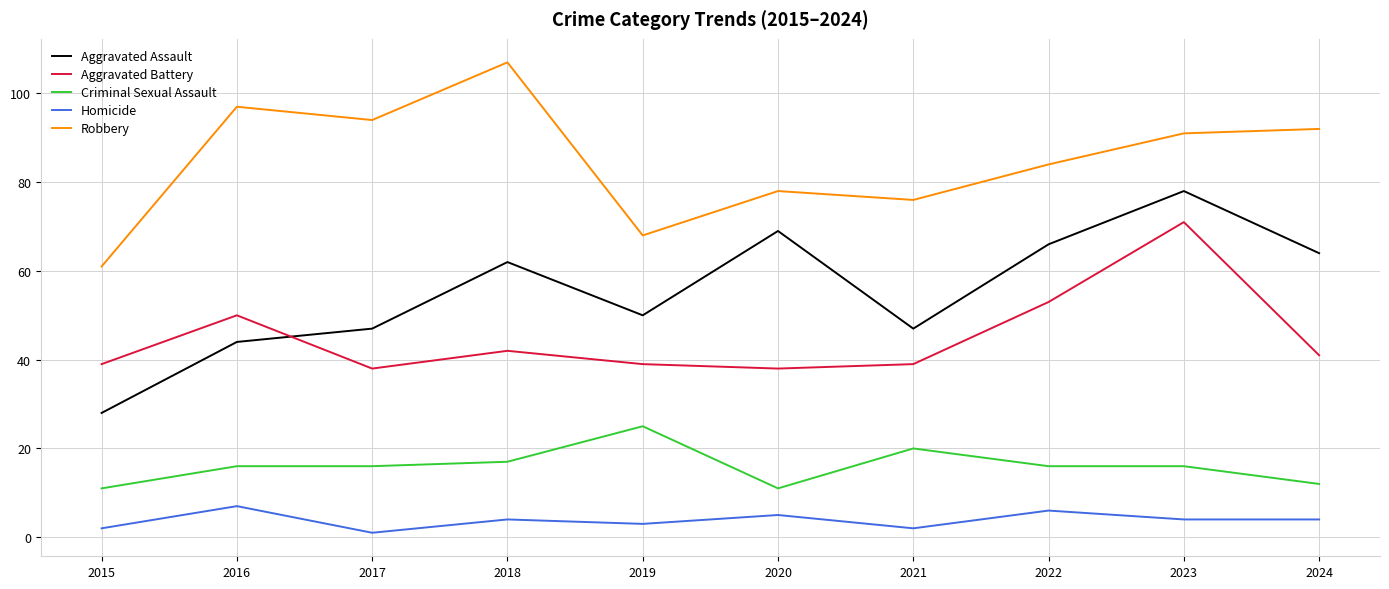

What is the difference between the highest and lowest values at 2017?

93